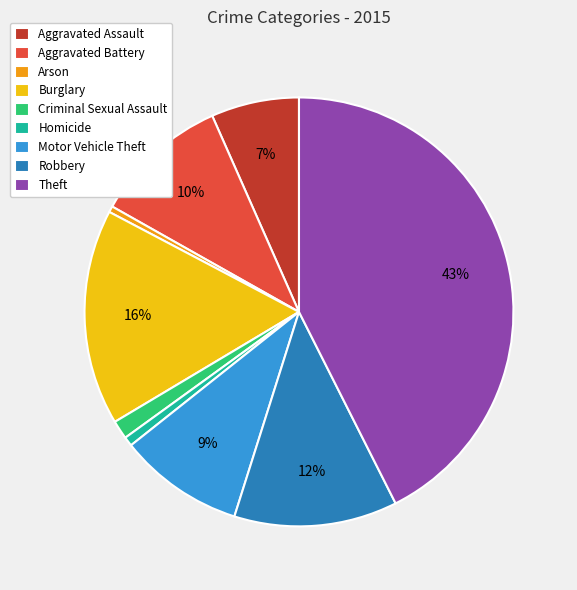

The Theft slice represents 35% of the pie. True or false?

False